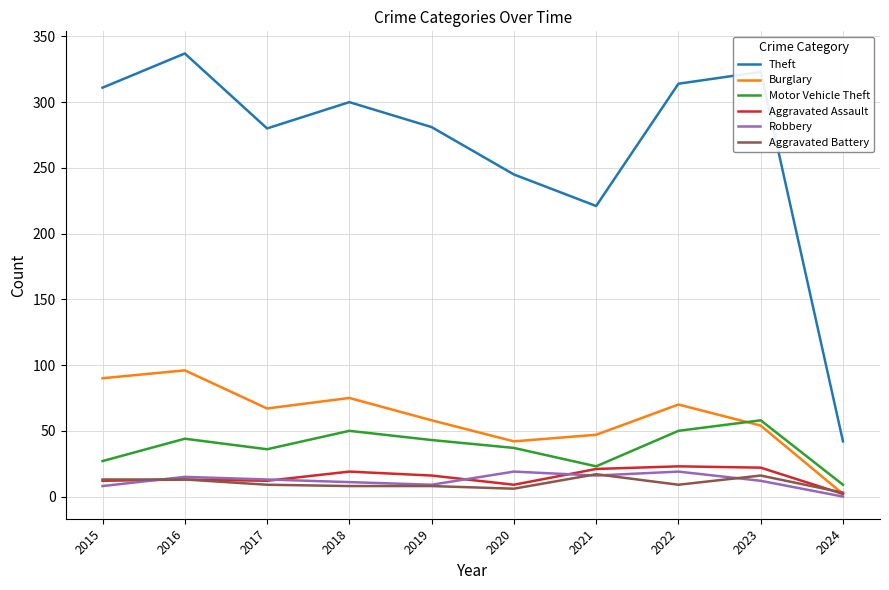

Is the value of Robbery at 2016 greater than the value of Theft at 2017?

No